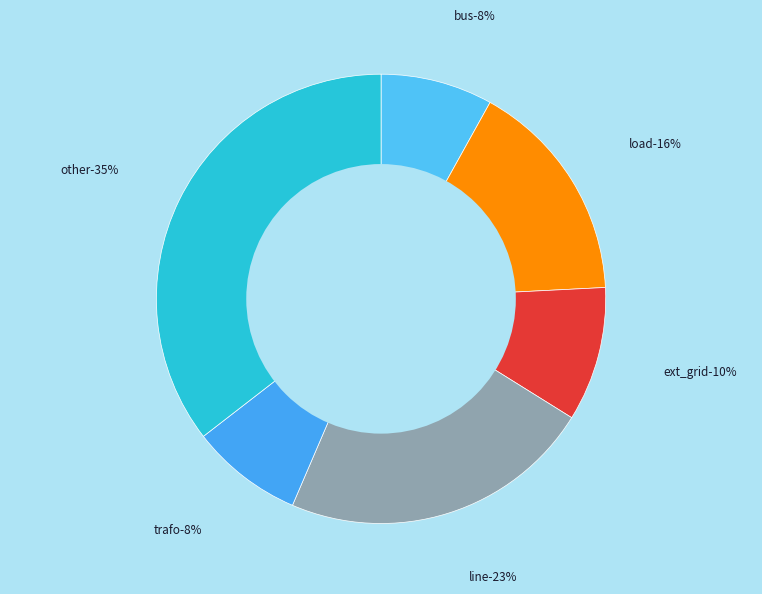

Approximately how many times larger is the value at load compared to ext_grid?

1.7